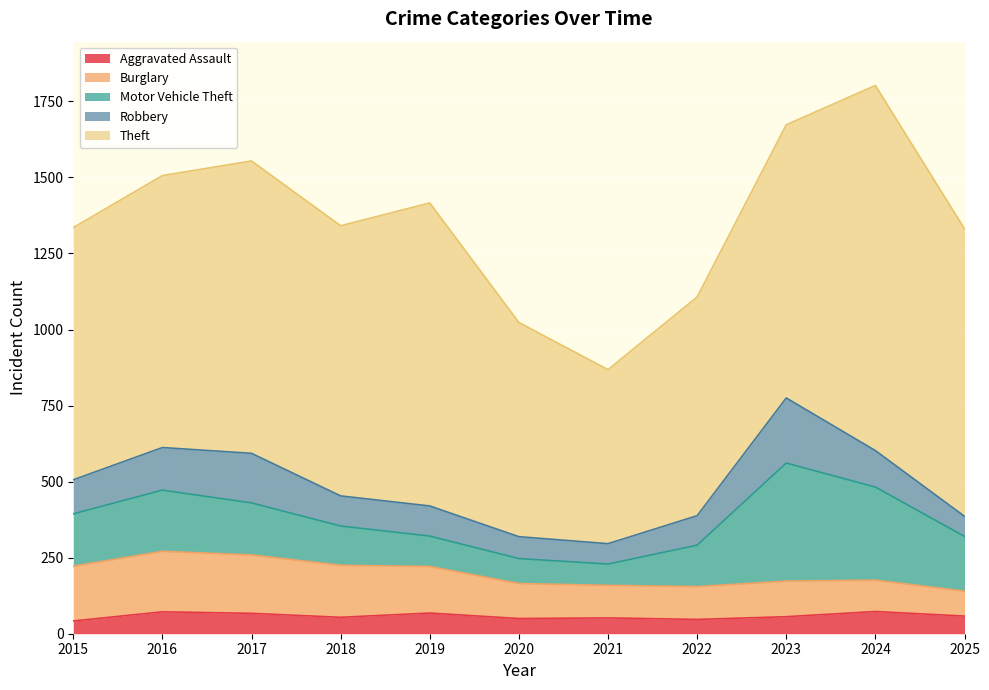

What is the difference between the maximum and second lowest values in the Robbery series?

147